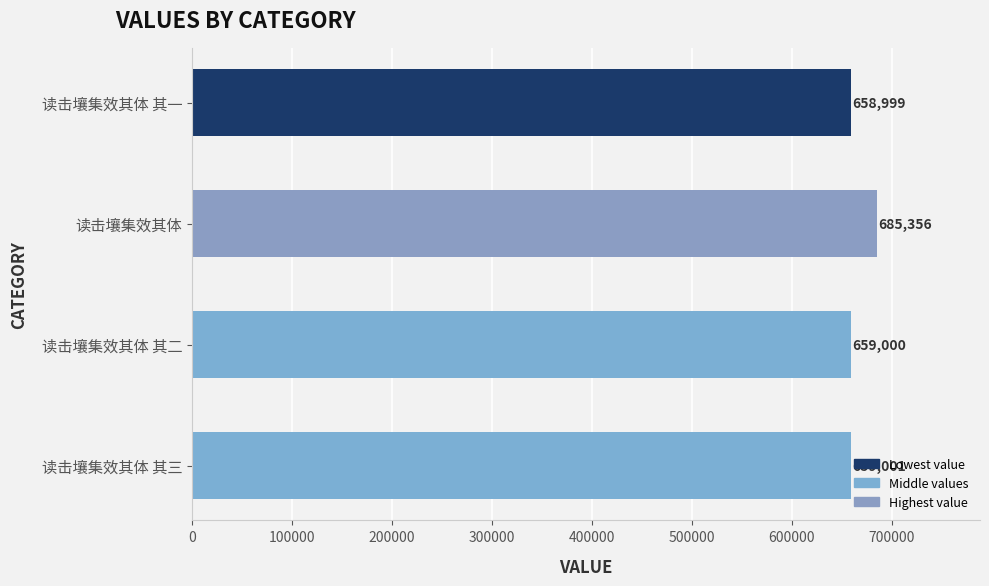

Rank the categories by value from highest to lowest.

读击壤集效其体, 读击壤集效其体 其三, 读击壤集效其体 其二, 读击壤集效其体 其一